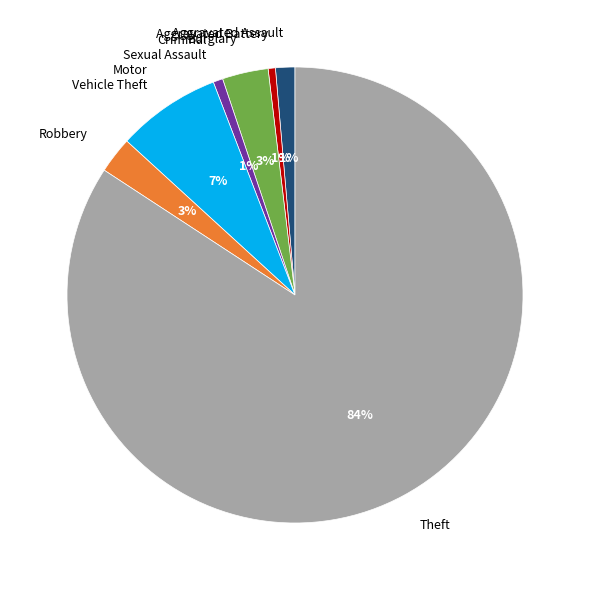

To the nearest percent, what portion does Robbery represent?

3%